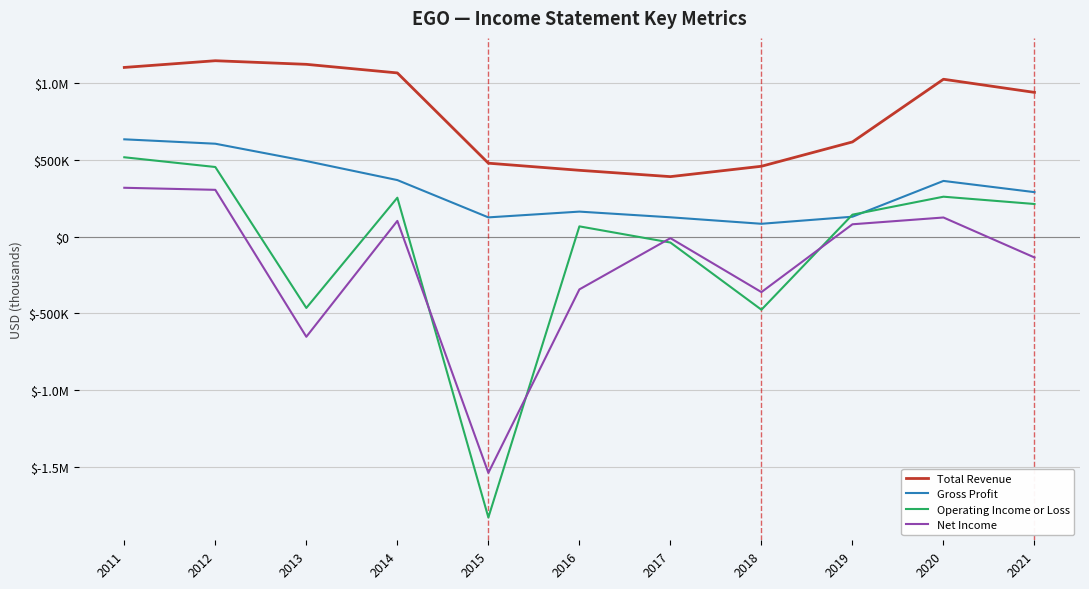

Is this an area chart (filled region under the line)?

No